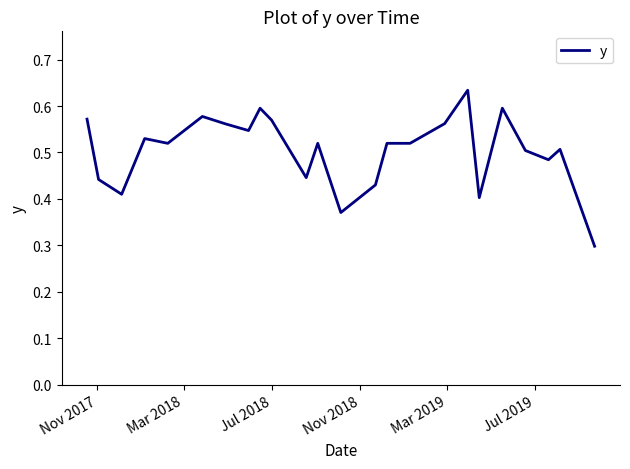

Count the values in the range 0 to 1.

24